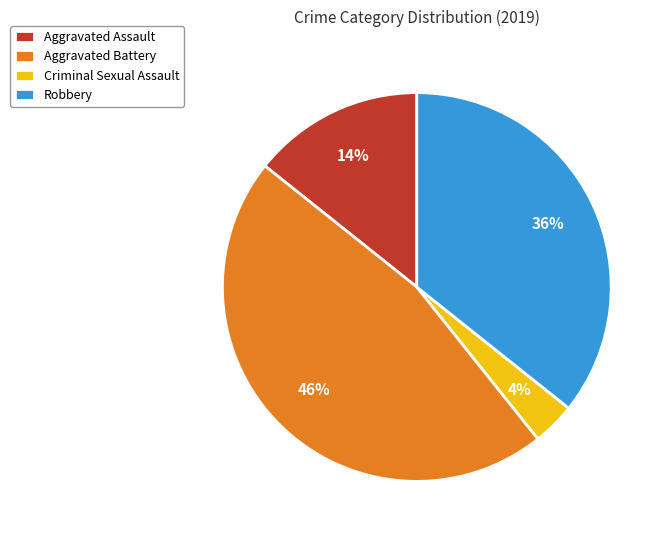

What is the ratio of the value at Aggravated Battery to the value at Robbery?

1.3